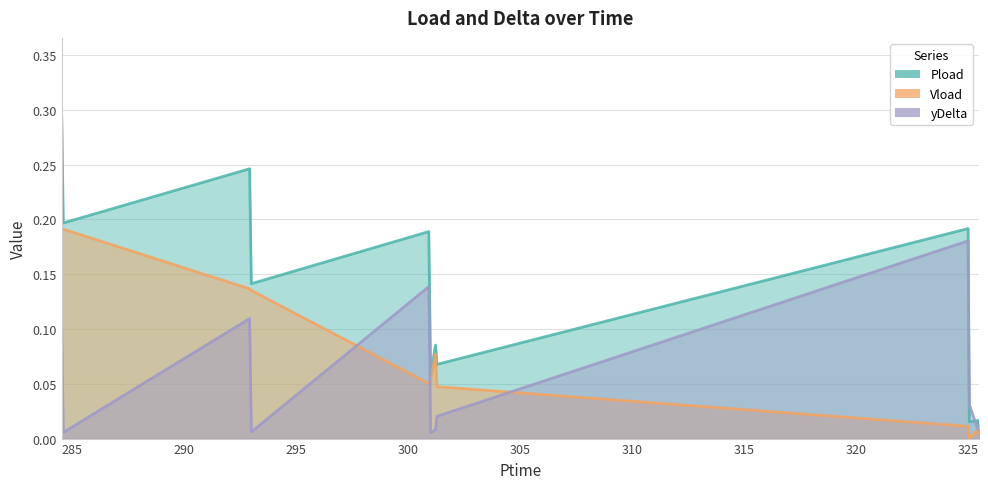

Which series has the largest range (max minus min)?

Pload